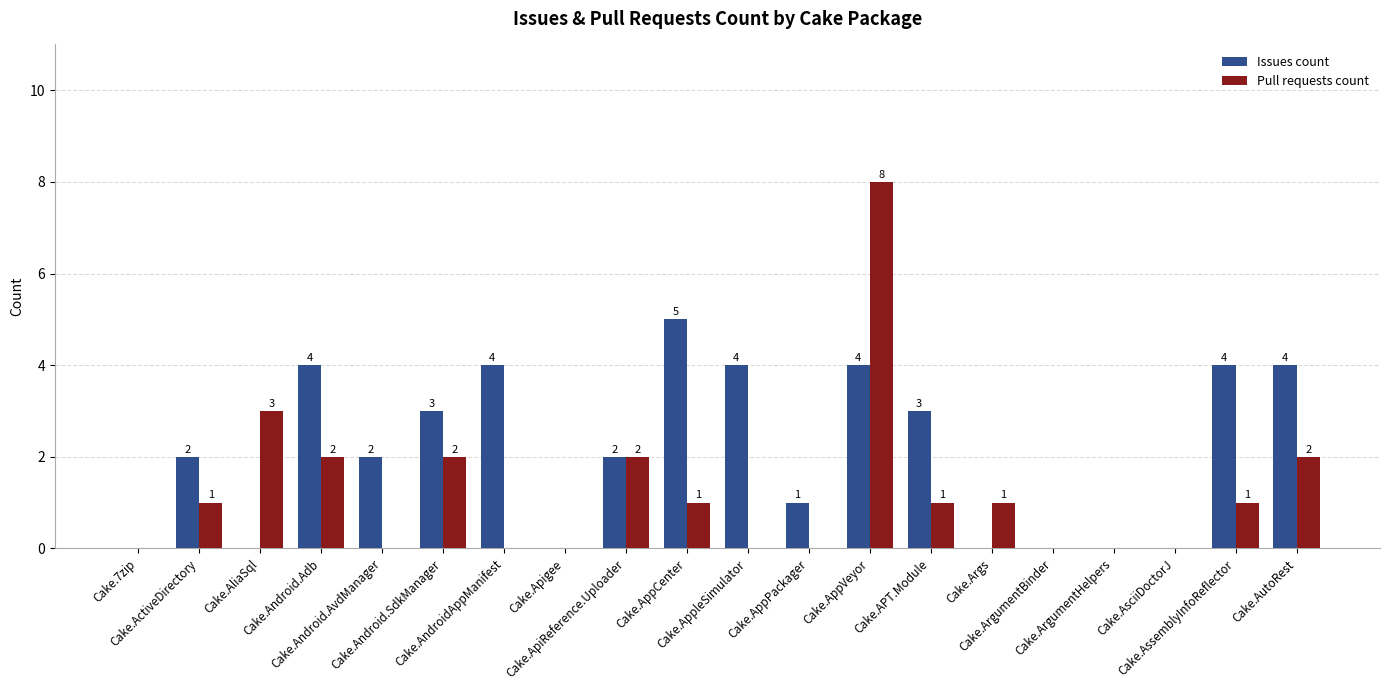

How many positive values does the Pull requests count series have?

11